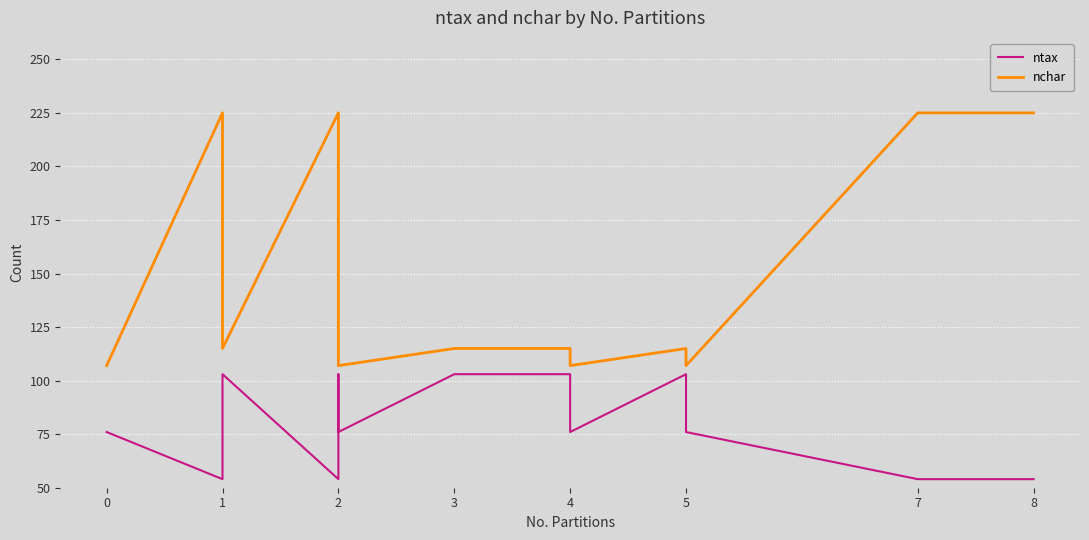

Is the value of ntax at 1 greater than the value of nchar at 1?

No